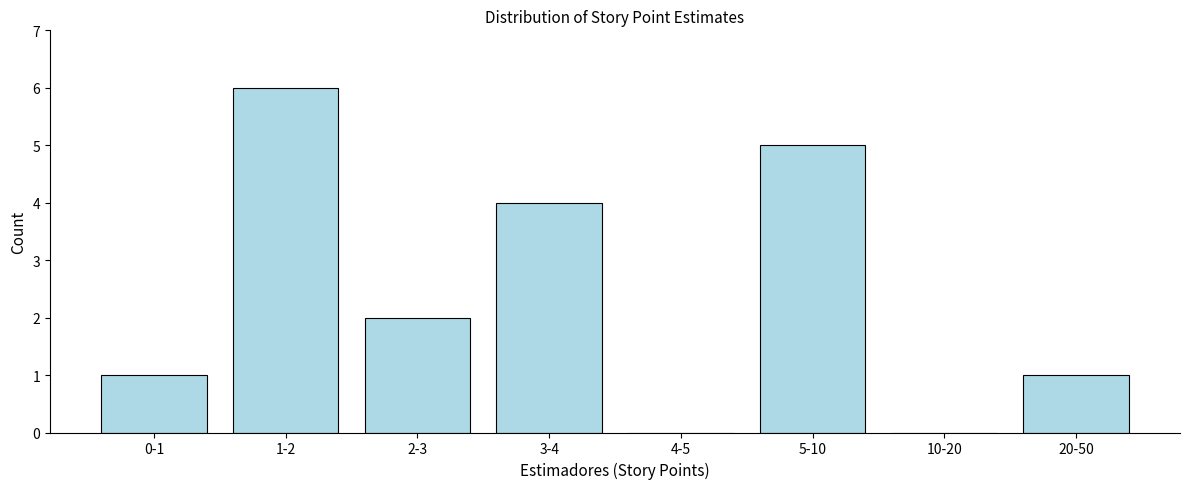

Reading left to right, transcribe all the data shown in this chart.

0-1=1	1-2=6	2-3=2	3-4=4	4-5=0	5-10=5	10-20=0	20-50=1